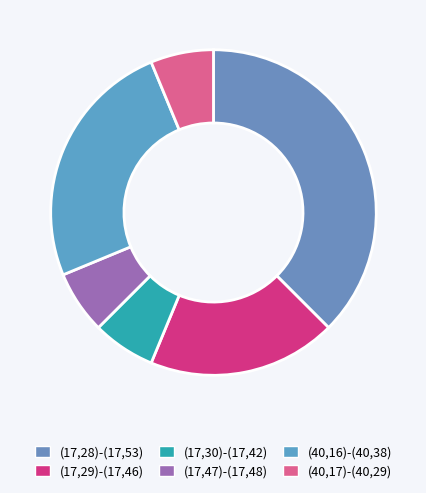

Rank the categories by value from highest to lowest.

(17,28)-(17,53), (40,16)-(40,38), (17,29)-(17,46), (17,30)-(17,42), (17,47)-(17,48), (40,17)-(40,29)